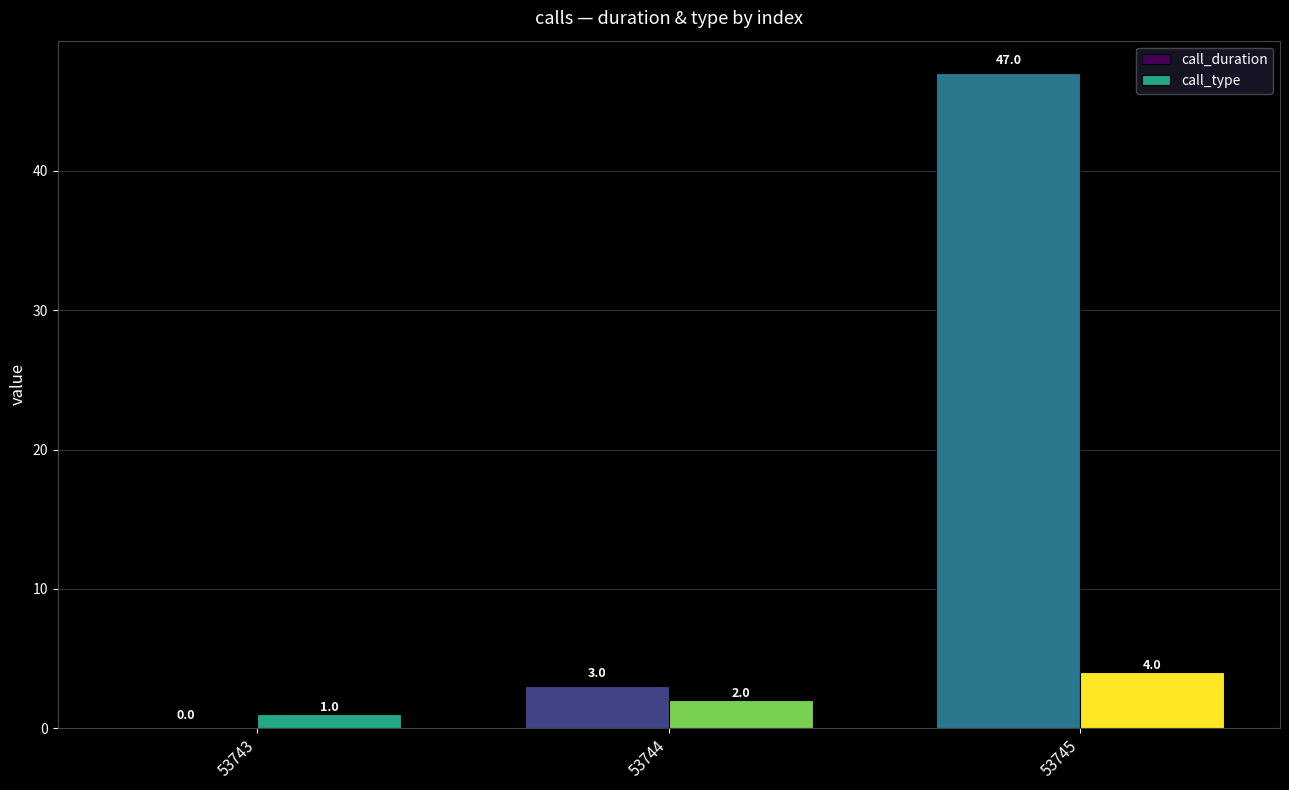

Which series has the largest total across all categories?

call_duration